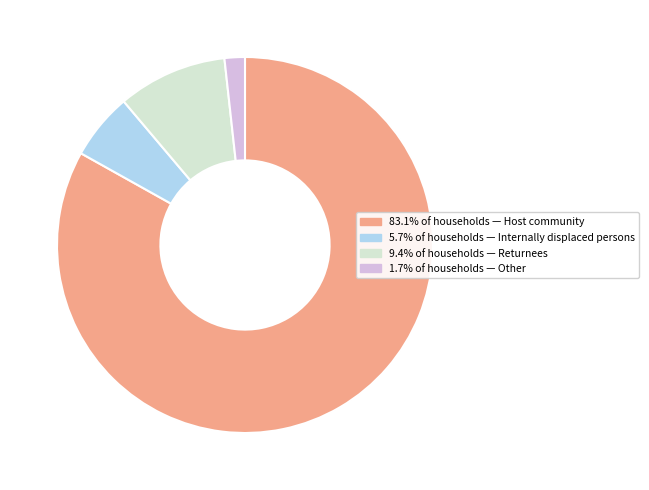

Is there a majority slice in this chart?

Yes